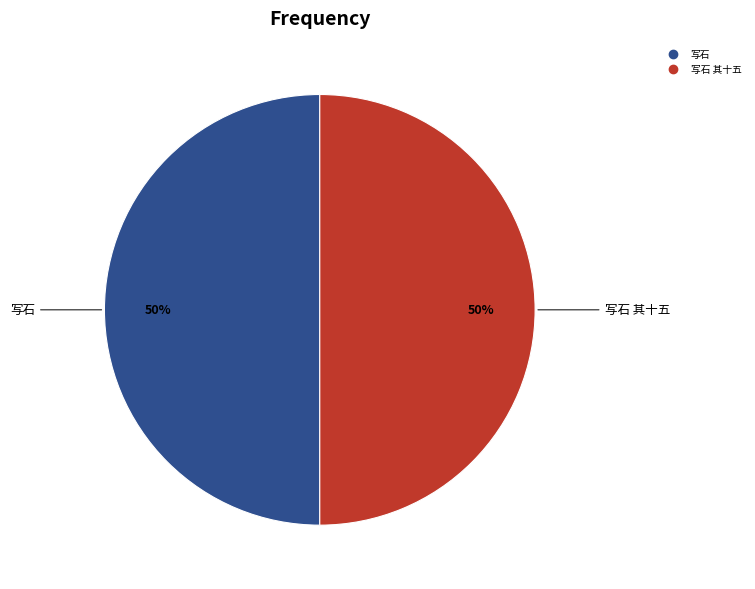

To the nearest percent, what is the average slice percentage?

50%